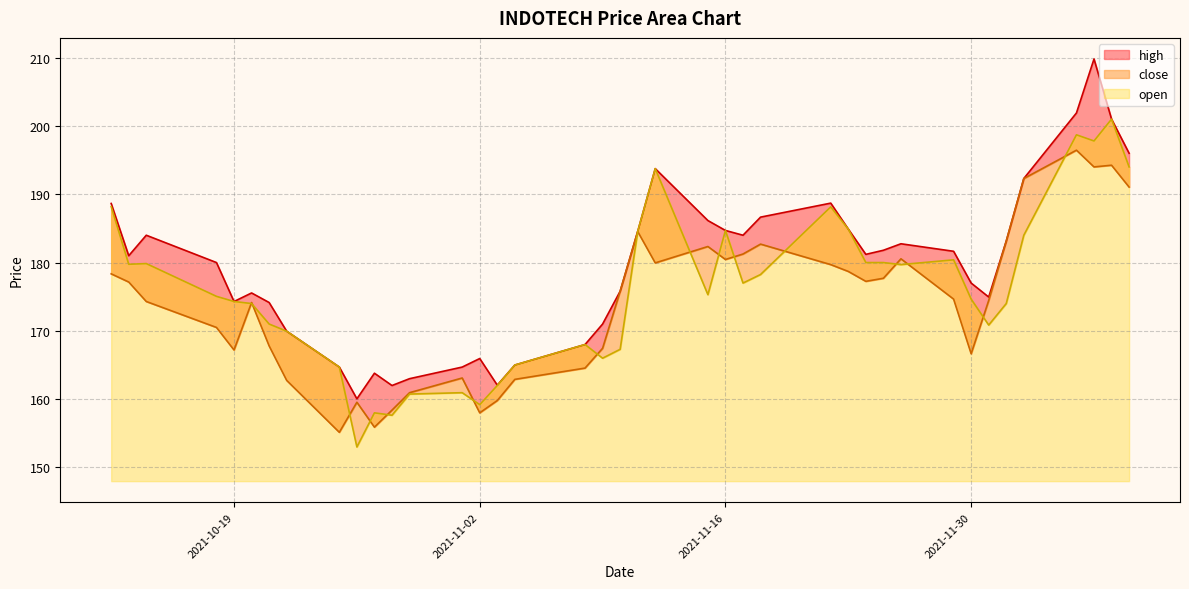

Reading left to right, what are all the values shown in this chart?

high: 188.7	181.0	184.0	180.0	174.3	175.6	174.2	169.9	164.7	160.1	163.8	162.0	163.0	164.7	165.9	162.1	165.0	168.0	171.0	175.8	184.6	193.8	186.2	184.7	184.0	186.7	188.7	184.9	181.2	181.8	182.8	181.7	177.0	174.9	183.2	192.3	201.9	209.8	201.0	196.0
close: 178.3	177.2	174.3	170.5	167.2	174.2	167.8	162.8	155.2	159.6	155.9	158.4	160.9	163.1	158.0	159.8	162.9	164.6	167.4	175.8	184.6	179.9	182.3	180.4	181.2	182.7	179.7	178.7	177.2	177.7	180.6	174.7	166.7	174.4	183.2	192.3	196.4	194.0	194.2	191.1
open: 188.2	179.8	179.8	175.1	174.3	174.0	171.0	169.9	164.7	153.0	158.0	157.7	160.8	160.9	159.2	162.0	165.0	168.0	166.0	167.3	184.6	193.8	175.3	184.7	177.0	178.2	188.2	184.9	180.0	180.0	179.7	180.4	174.7	170.8	174.0	184.0	198.7	197.8	201.0	194.0